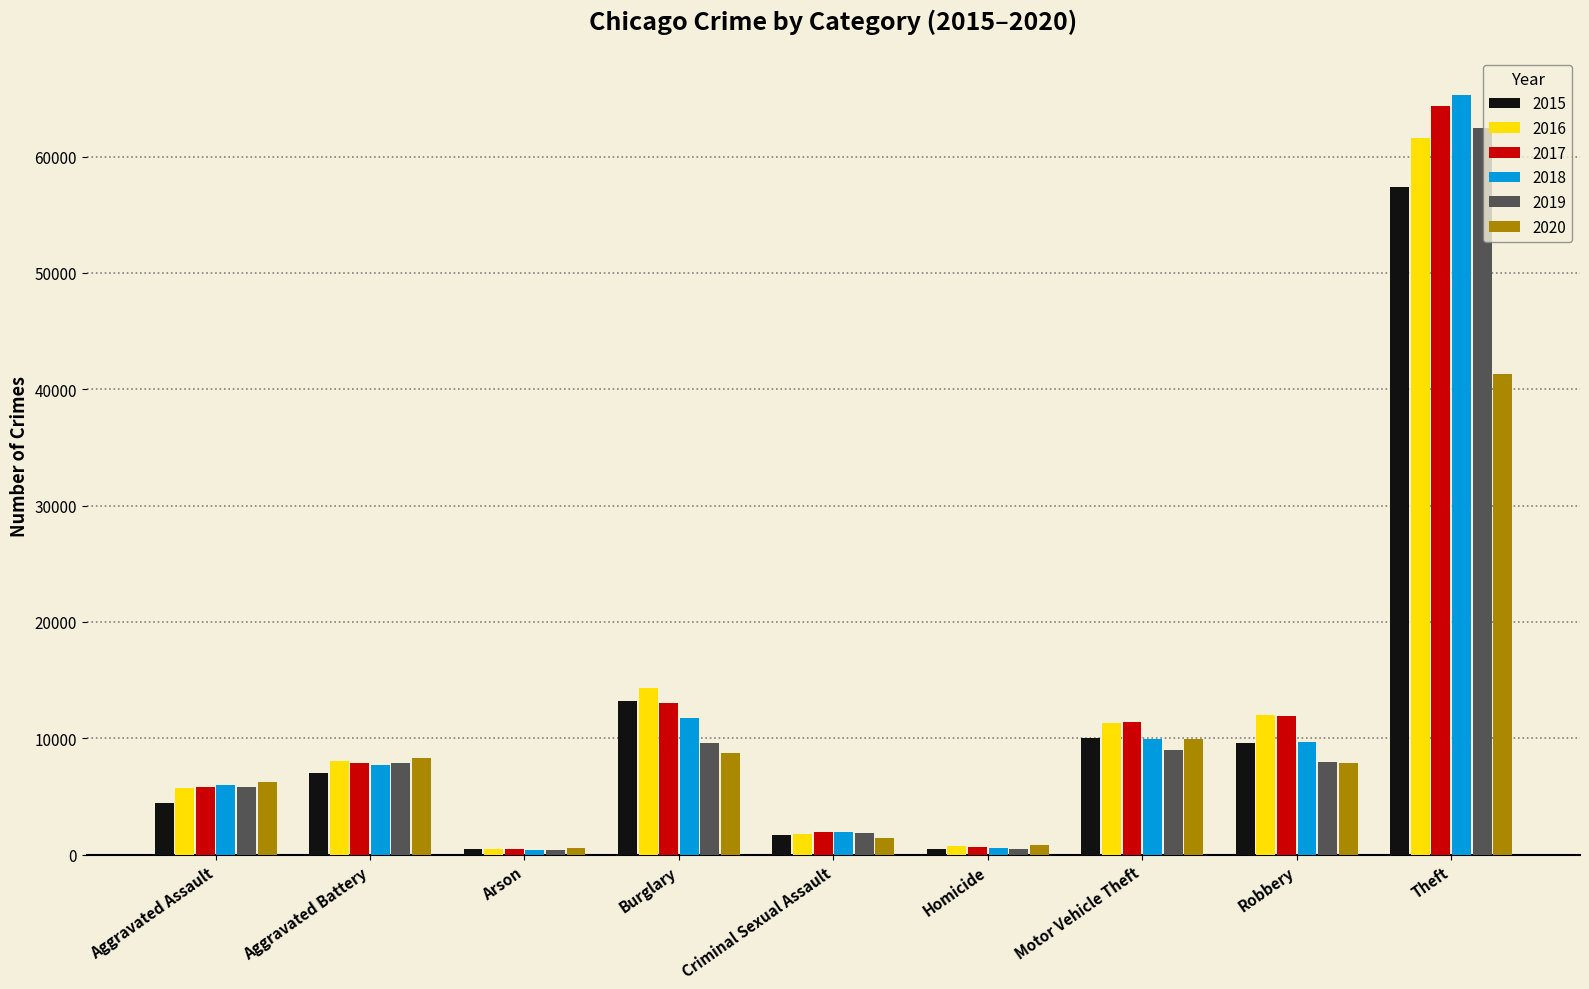

What is the label of the 7th bar from the right?

Arson